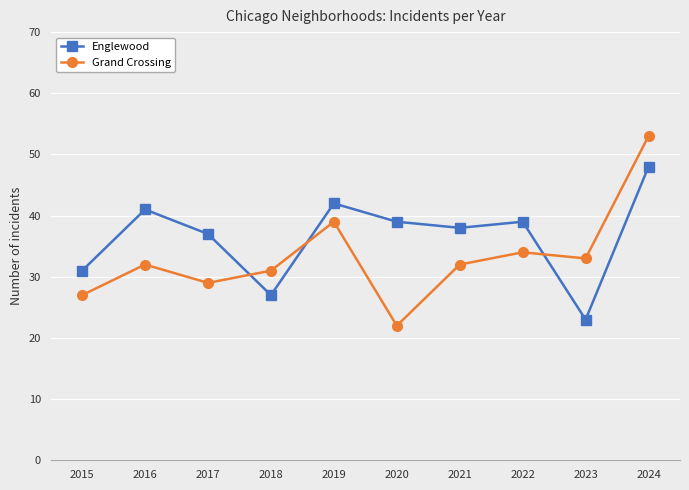

True or false: Grand Crossing and Englewood intersect in this chart.

True